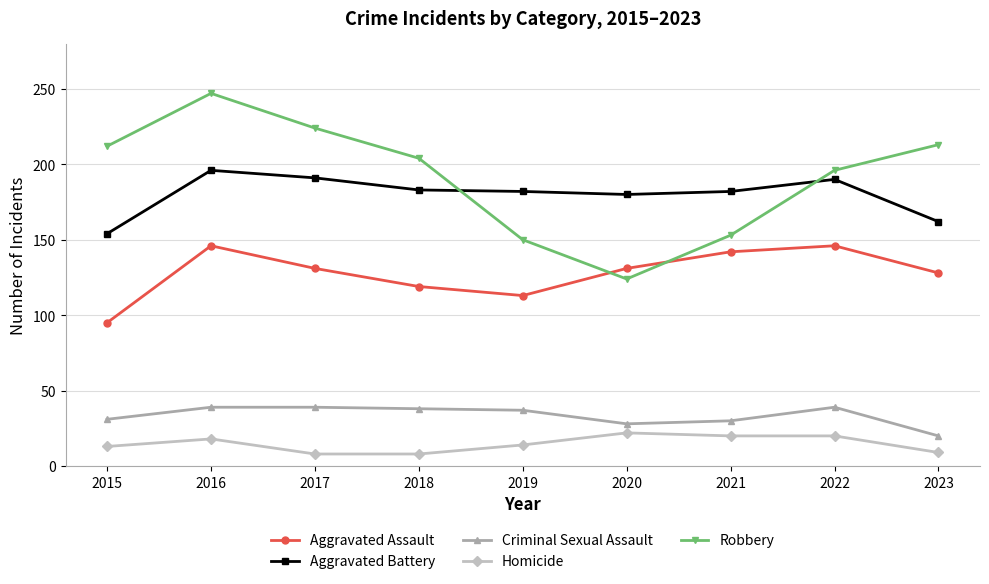

True or false: Aggravated Battery and Homicide cross at least once.

False